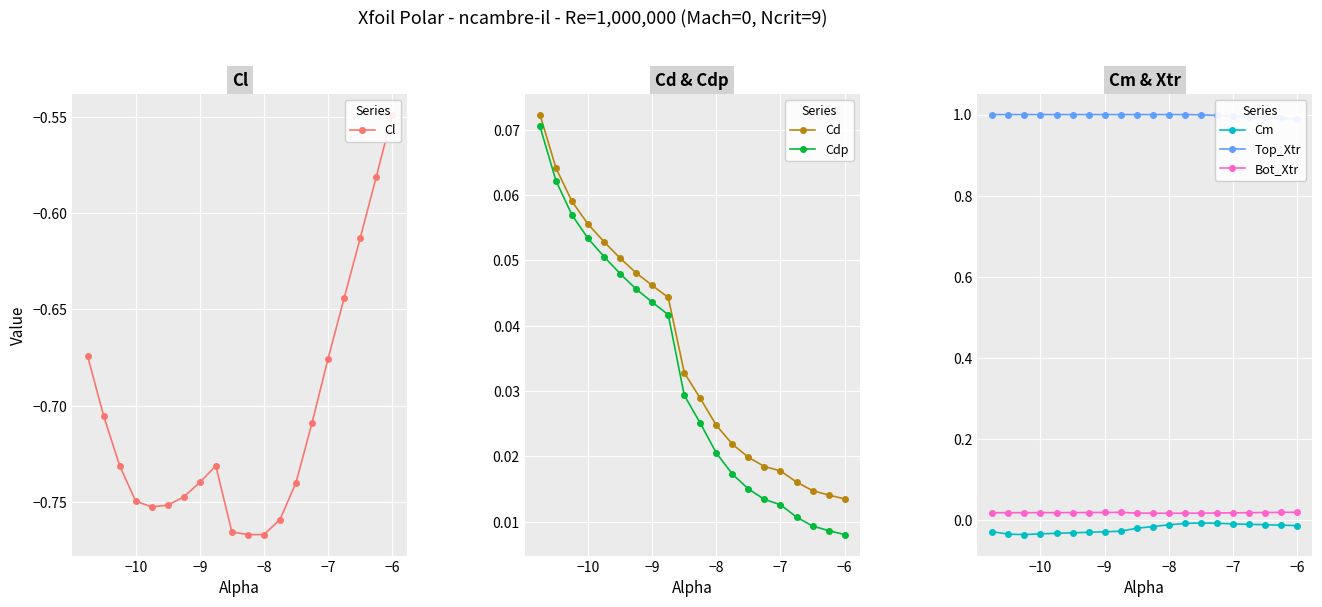

Is it true that Cm equals -0.0 at −8?

True